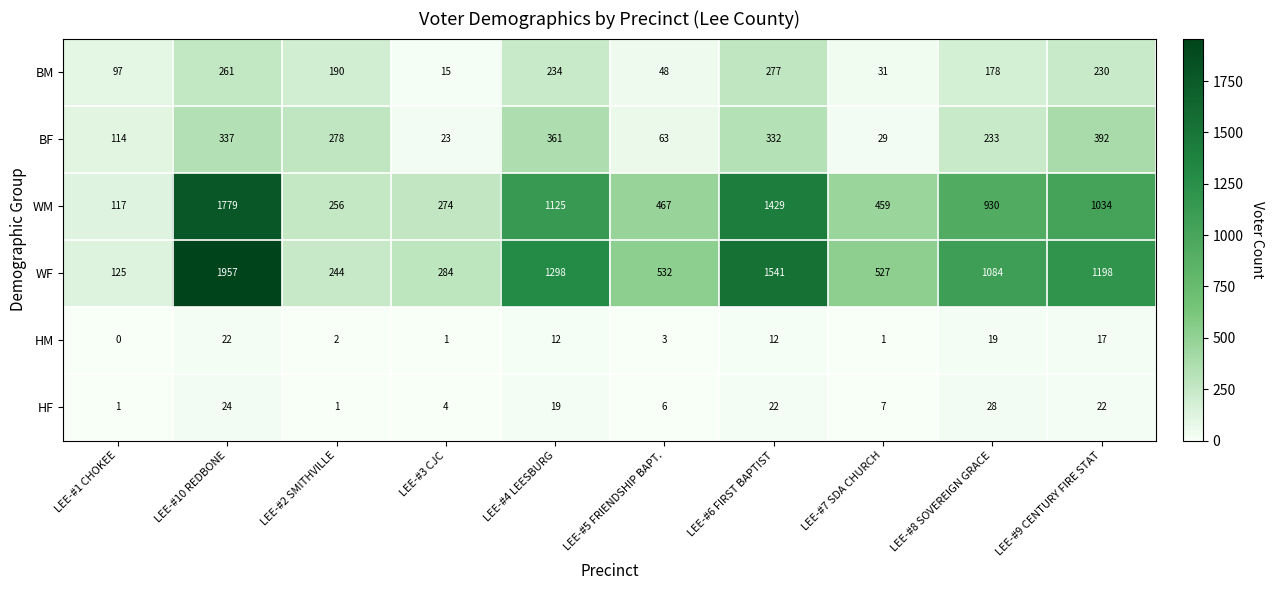

Count the number of data series in this chart.

6